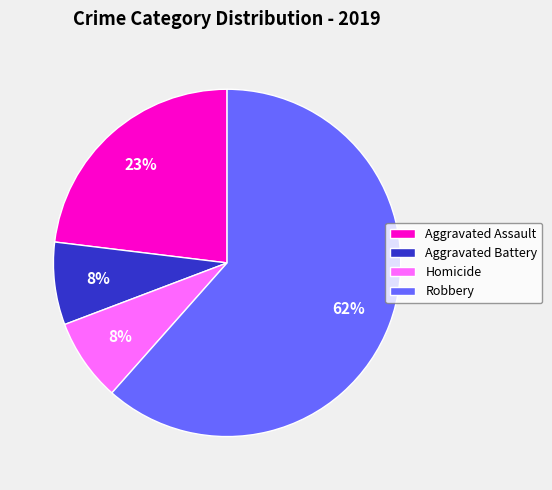

True or false: Robbery accounts for 67% of the total.

False